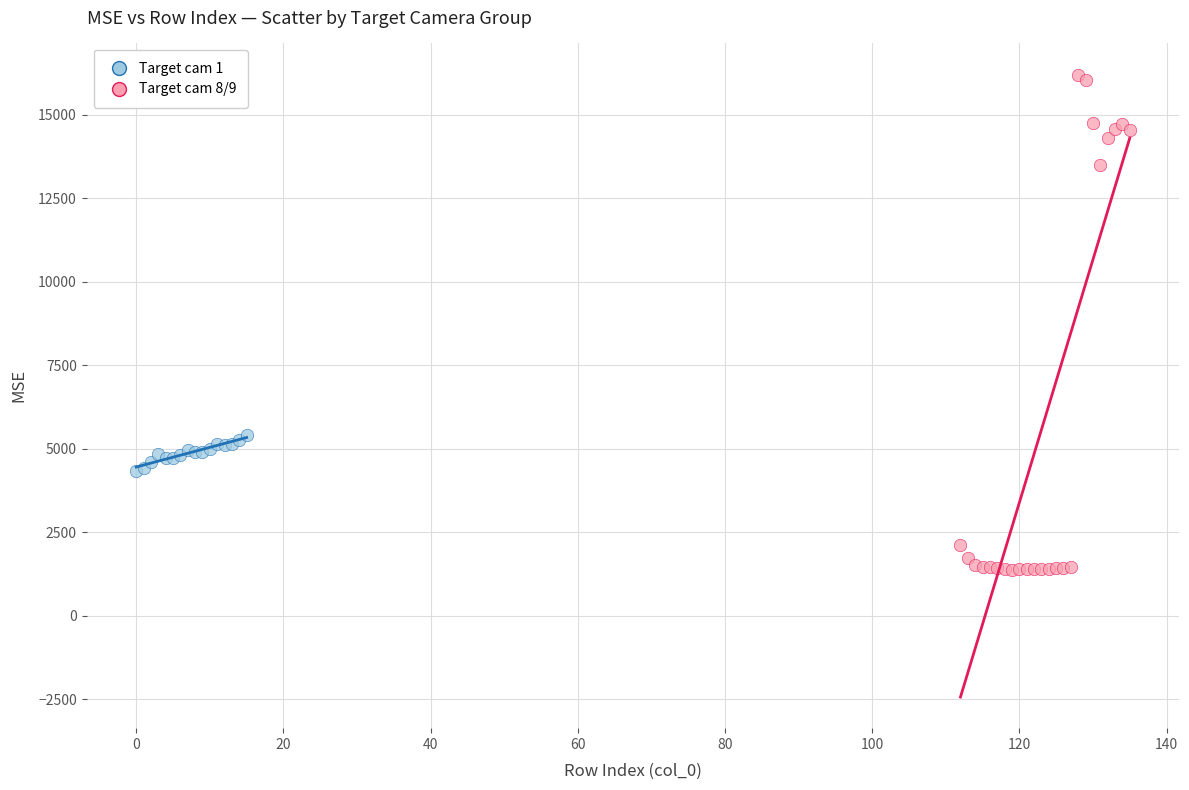

Which series reaches the maximum Y coordinate?

Target cam 8/9